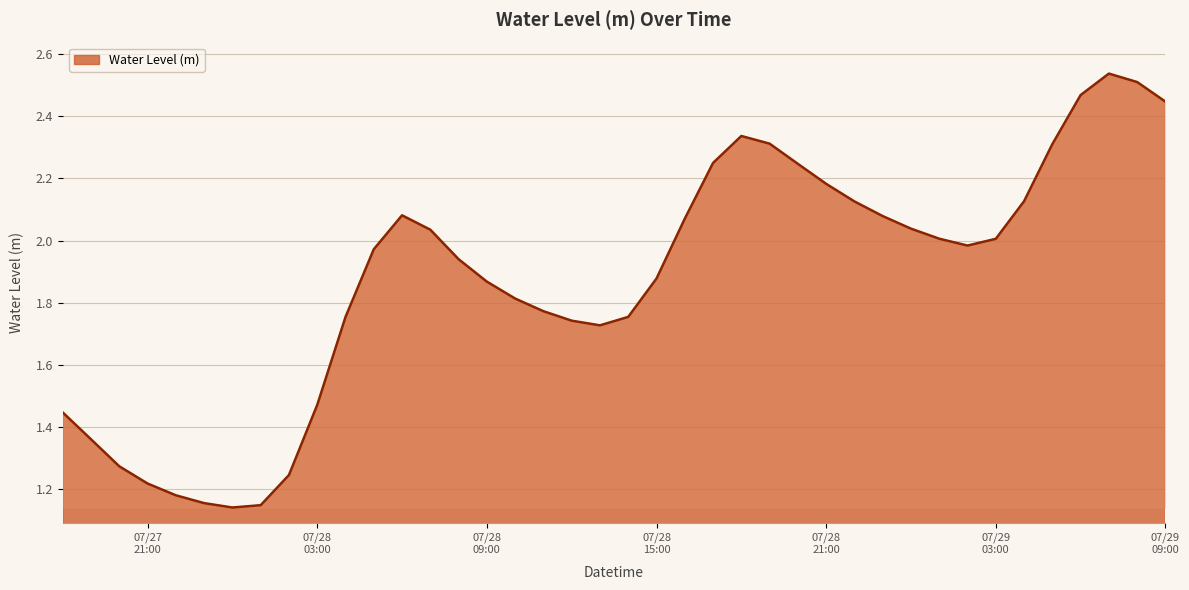

Does the chart have visible grid lines?

Yes